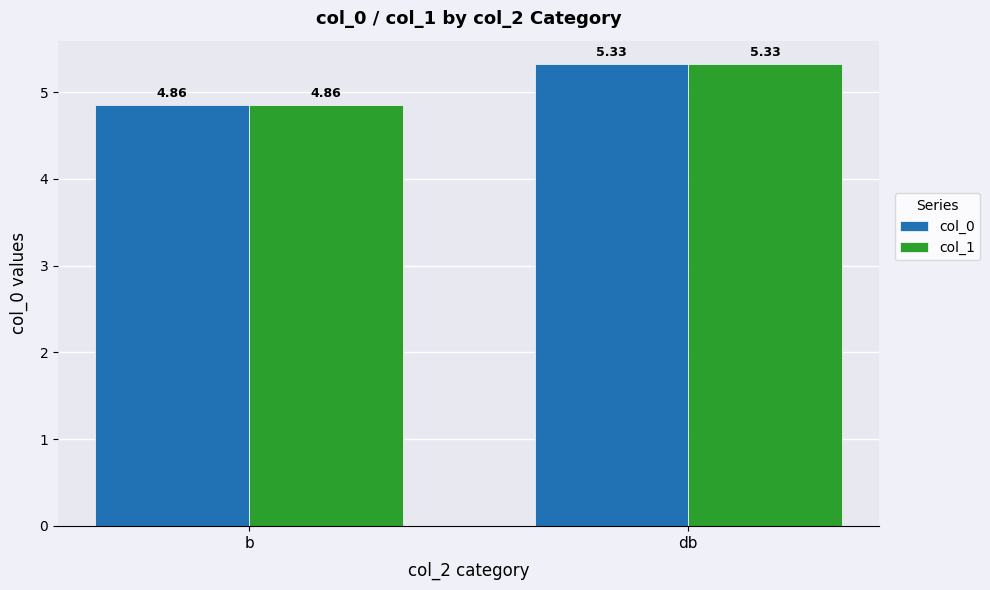

At which label does col_1 reach its peak?

db